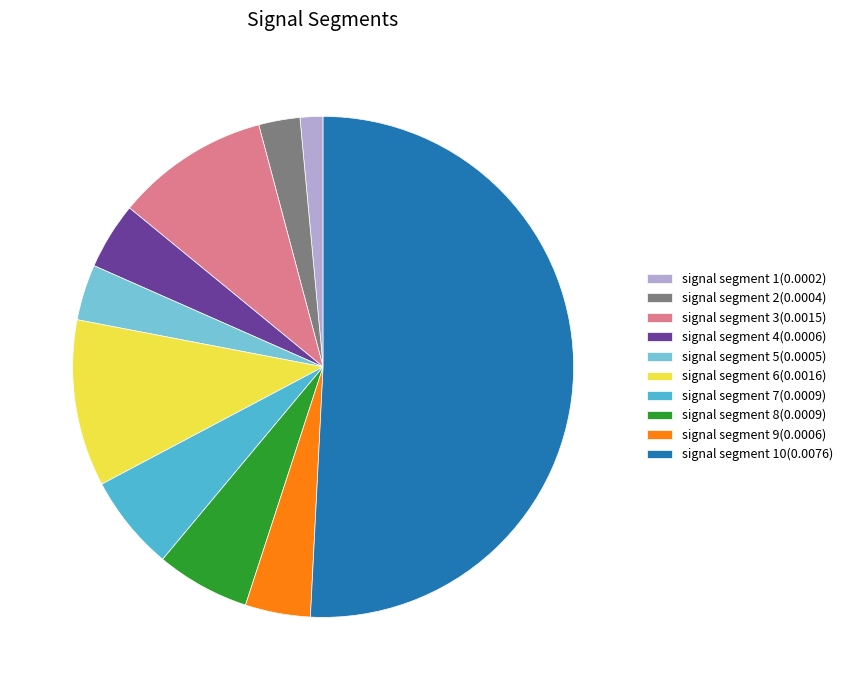

Which slice is the smallest?

signal segment 1(0.0002)